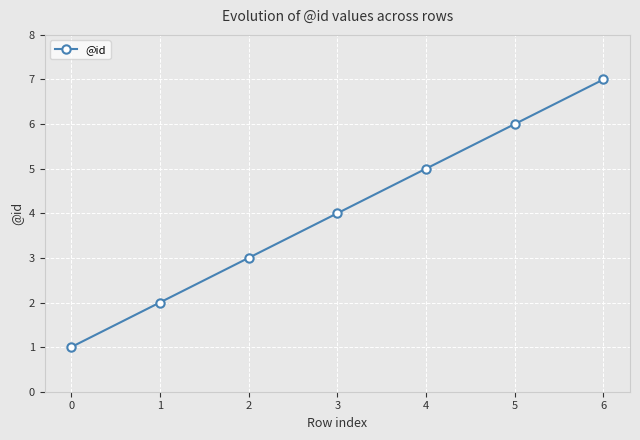

What is the value of the 4th point from the left?

4